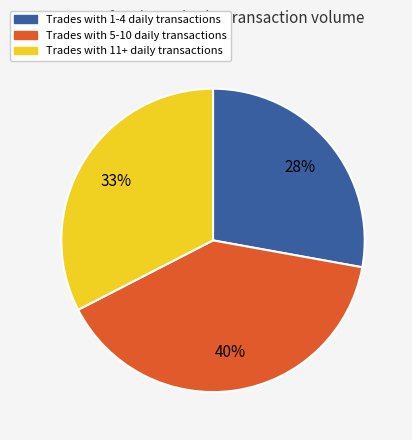

Is there any slice that represents more than half of the pie?

No